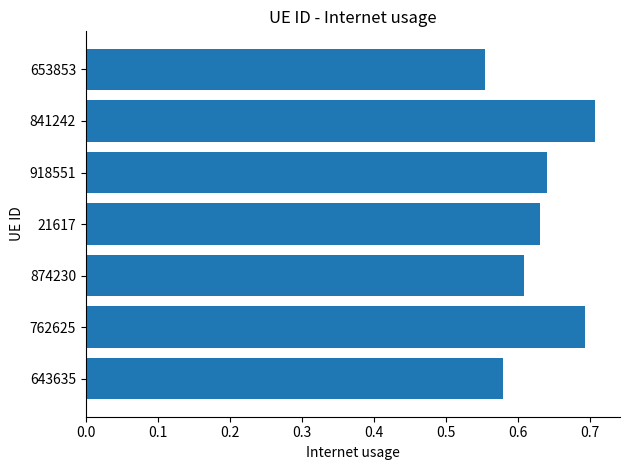

Which category has the lowest value across all series?

653853